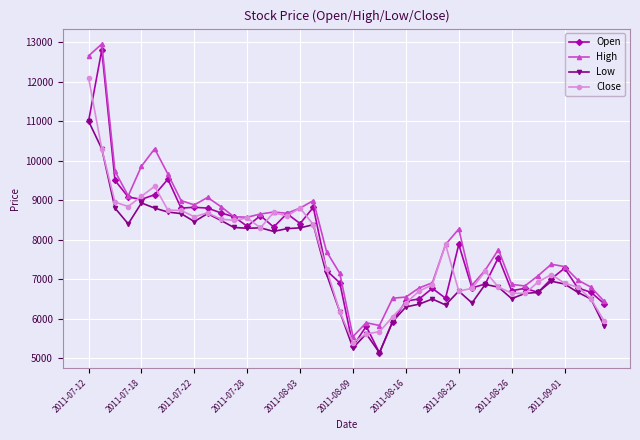

What is the value of the Open point at the 7th from the left?

9530